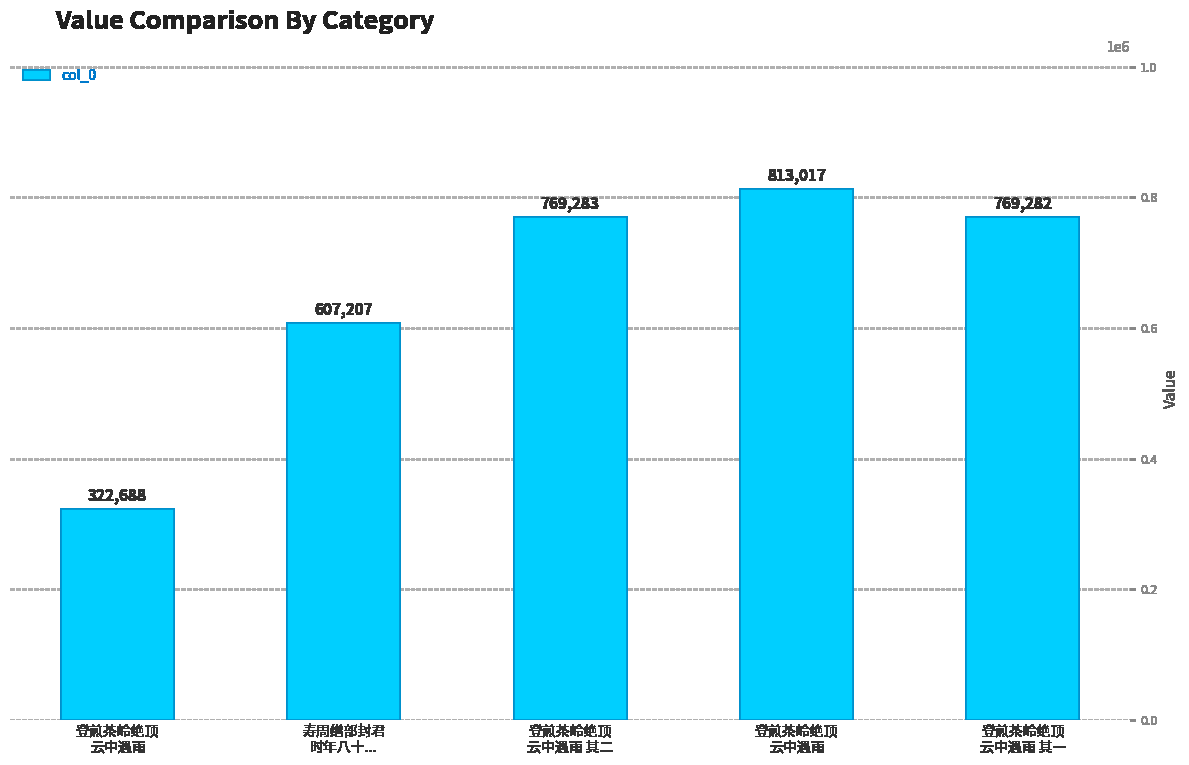

What is the smallest value displayed?

322688